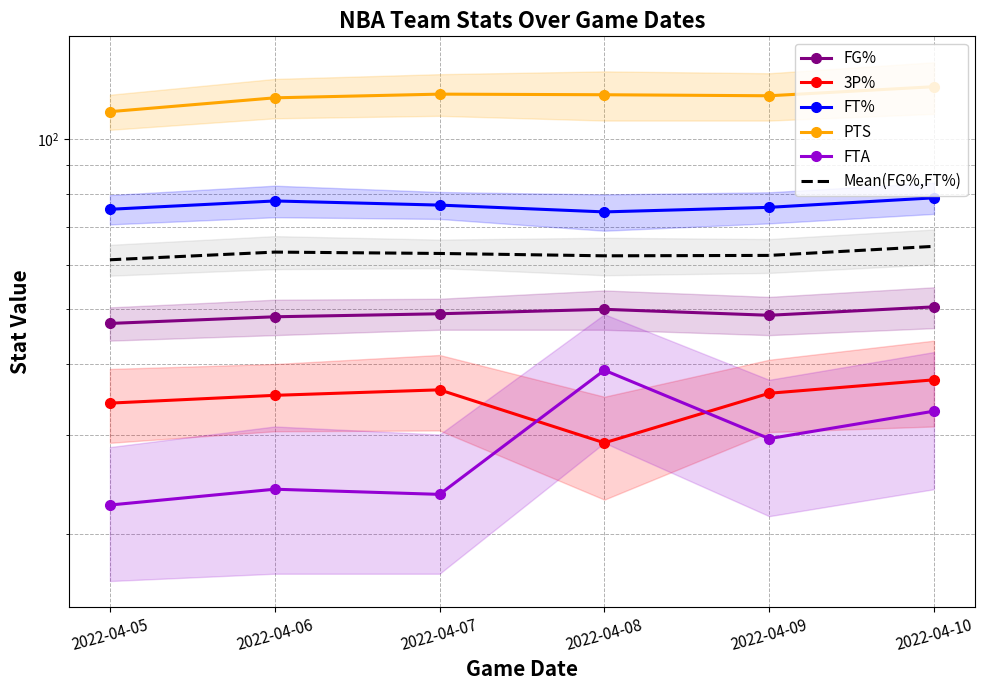

What is the minimum value shown in the chart?

22.5